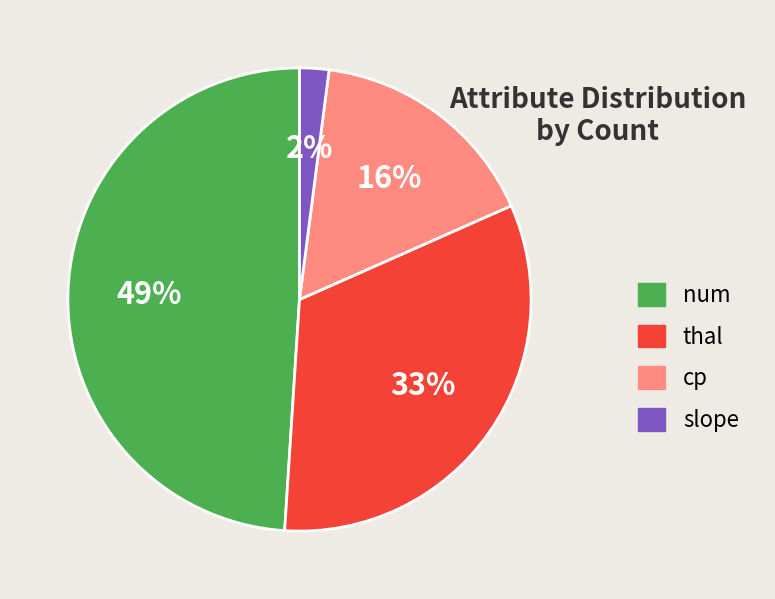

What is the ratio of the value at cp to the value at thal?

0.5